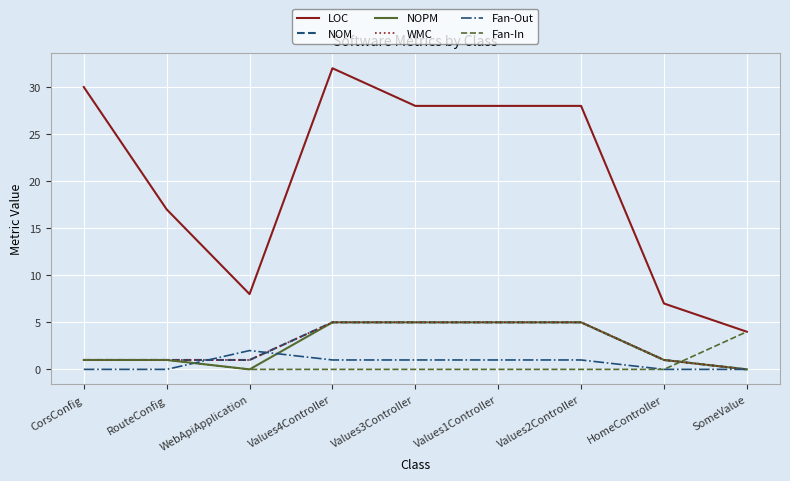

Which series ends up on top after the final intersection of Fan-Out and Fan-In?

Fan-Out